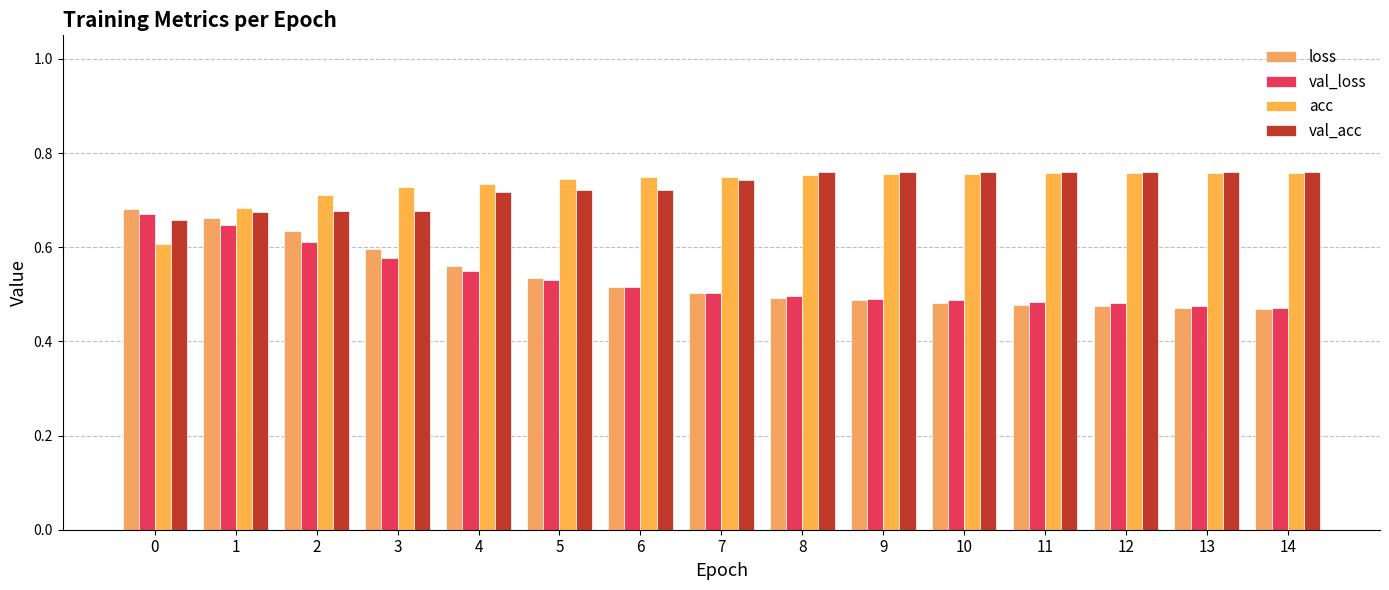

What is the total value across all series at 5?

2.5